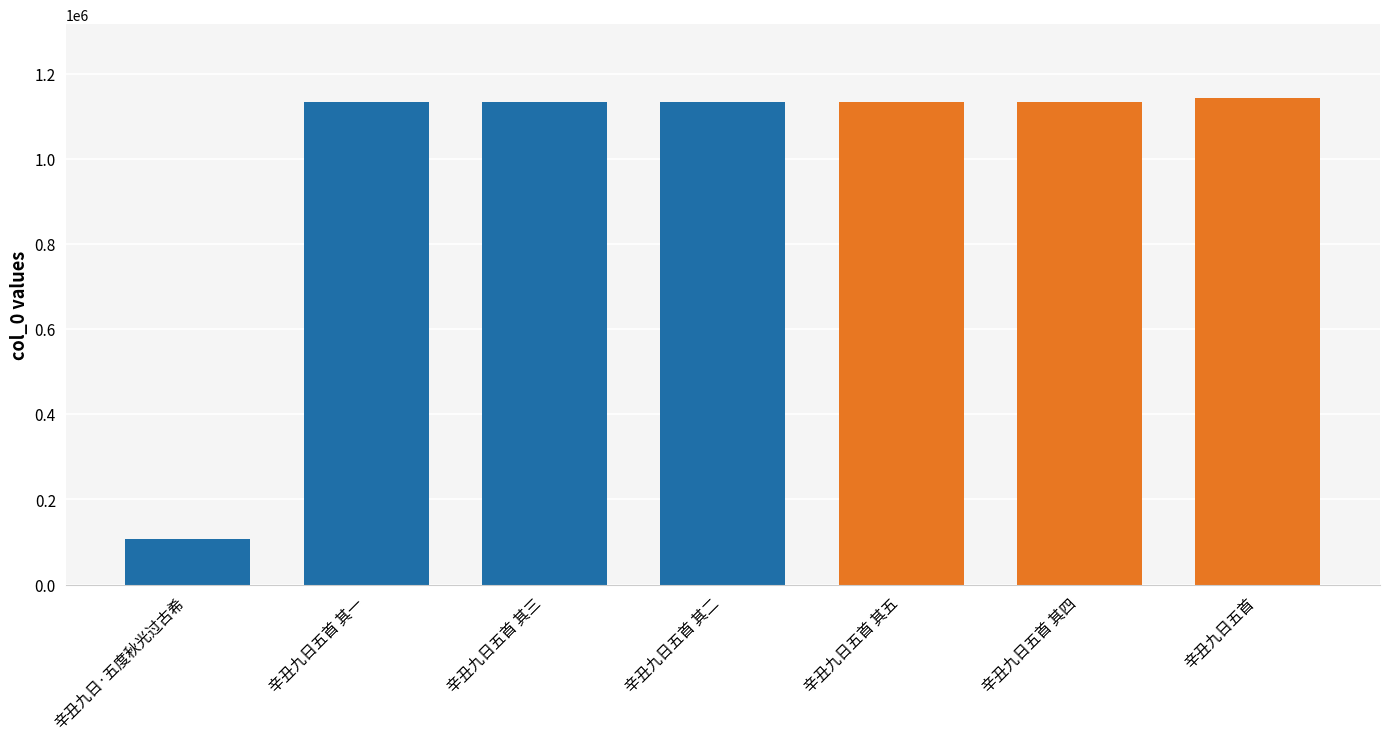

What position from the right is 辛丑九日·五度秋光过古希?

7